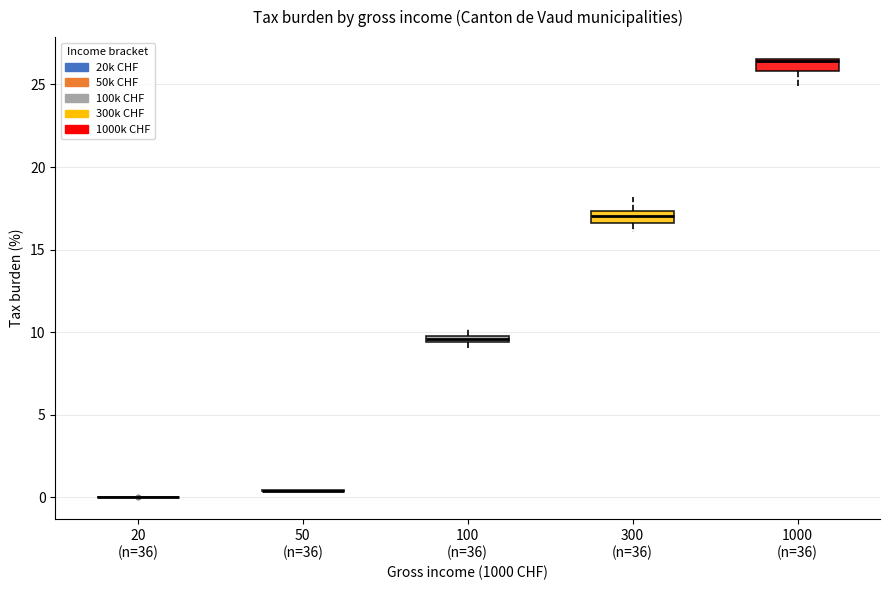

Where does the median line of the box for 300 (n=36) sit on the y-axis? The values are not printed on the chart, so give them approximately, as read against the axis.

17.0